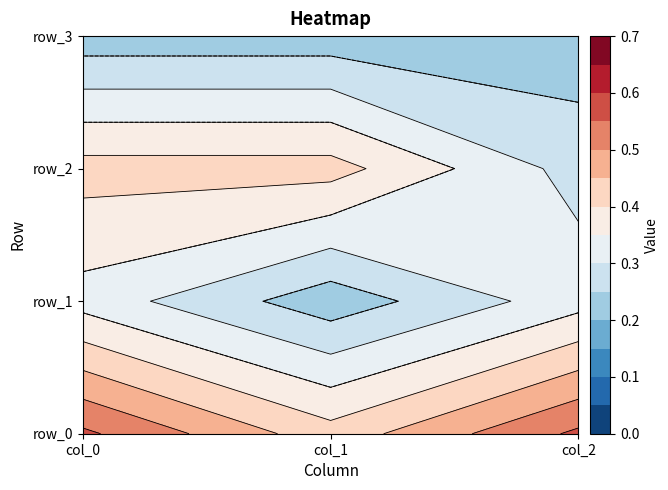

True or false: row_0 has a value of 0.4 at 1.

True